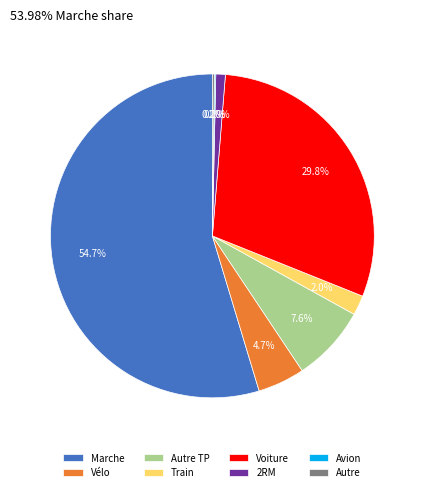

The Vélo slice represents 19% of the pie. True or false?

False